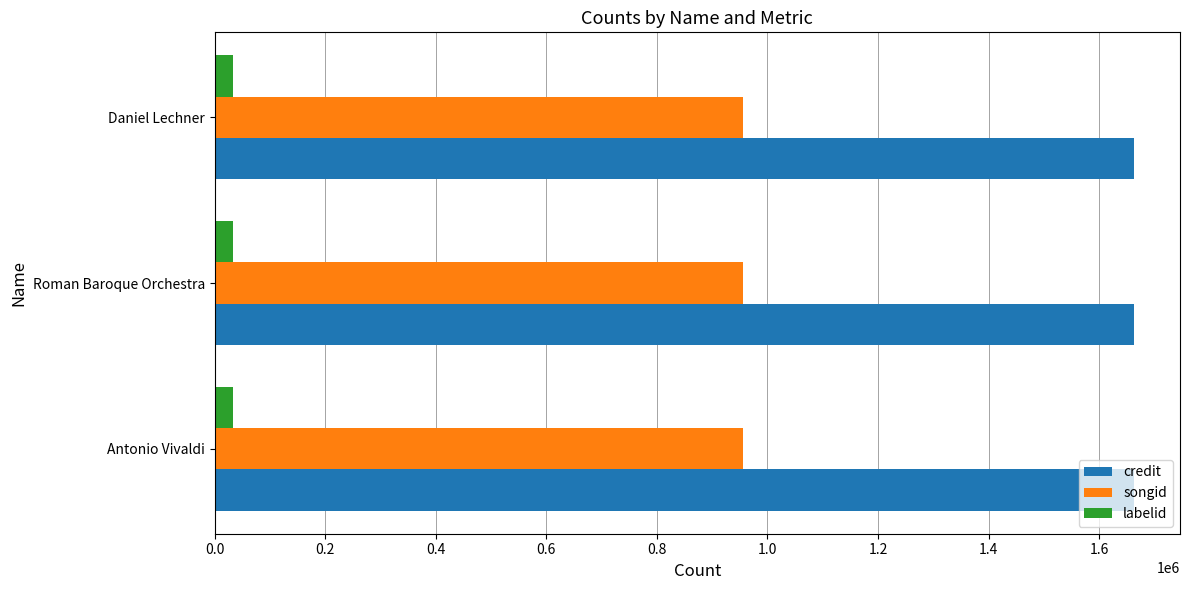

Is the value of credit at Roman Baroque Orchestra greater than the value of labelid at Daniel Lechner?

Yes